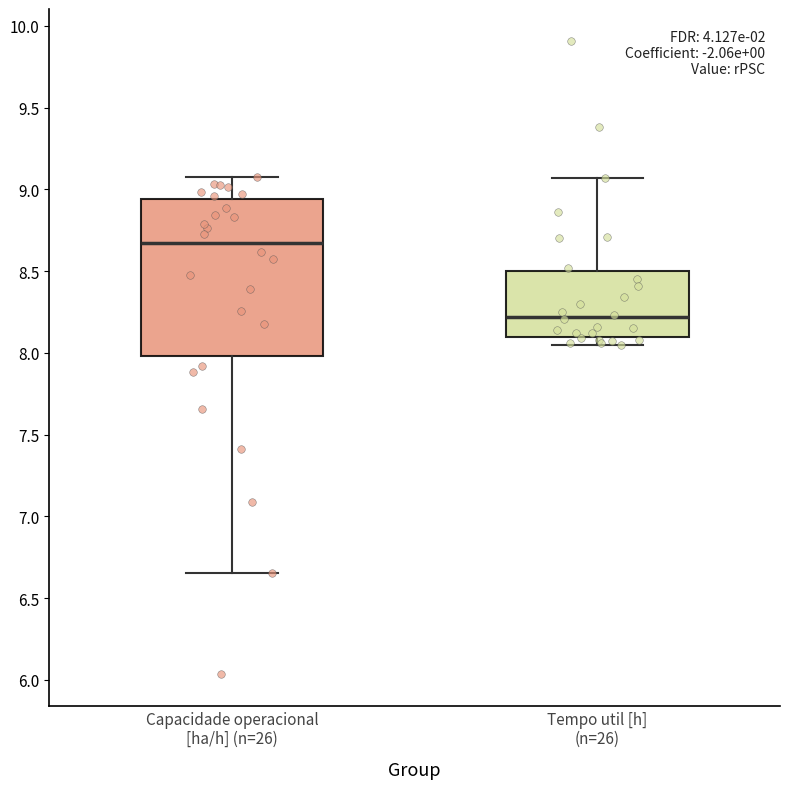

Which box's median line is the highest?

Capacidade operacional [ha/h] (n=26)